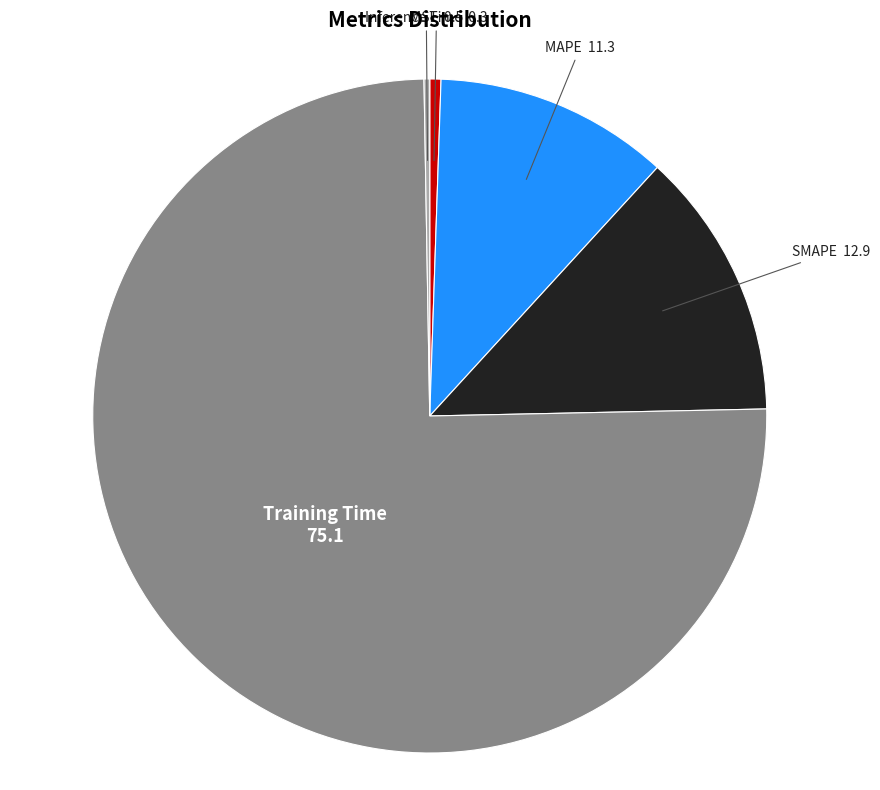

Is it true that SMAPE is 24% of the pie?

False